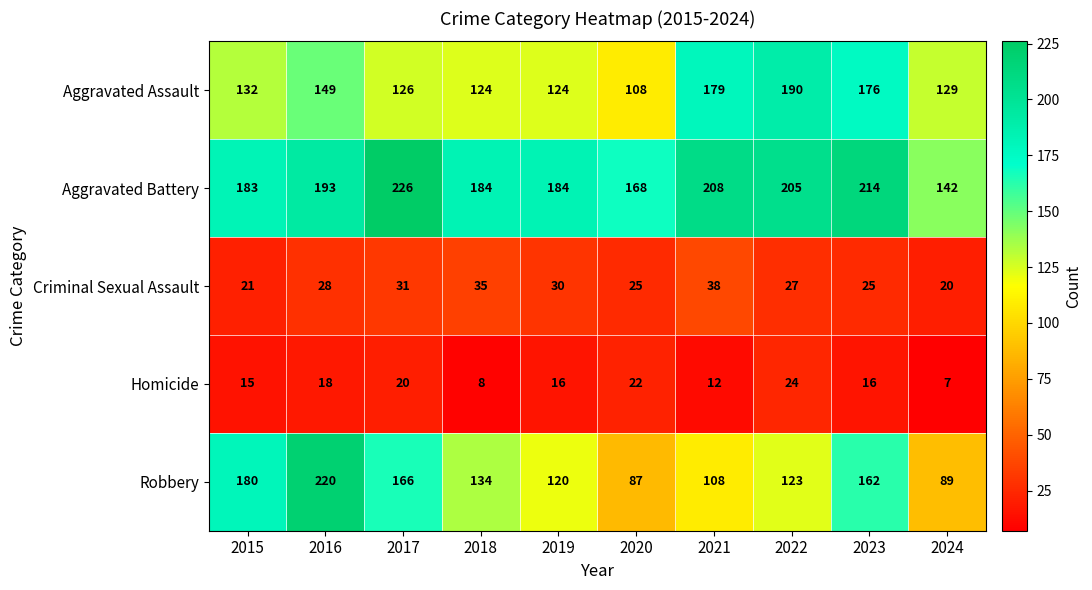

What is the total value across all series at 2017?

569